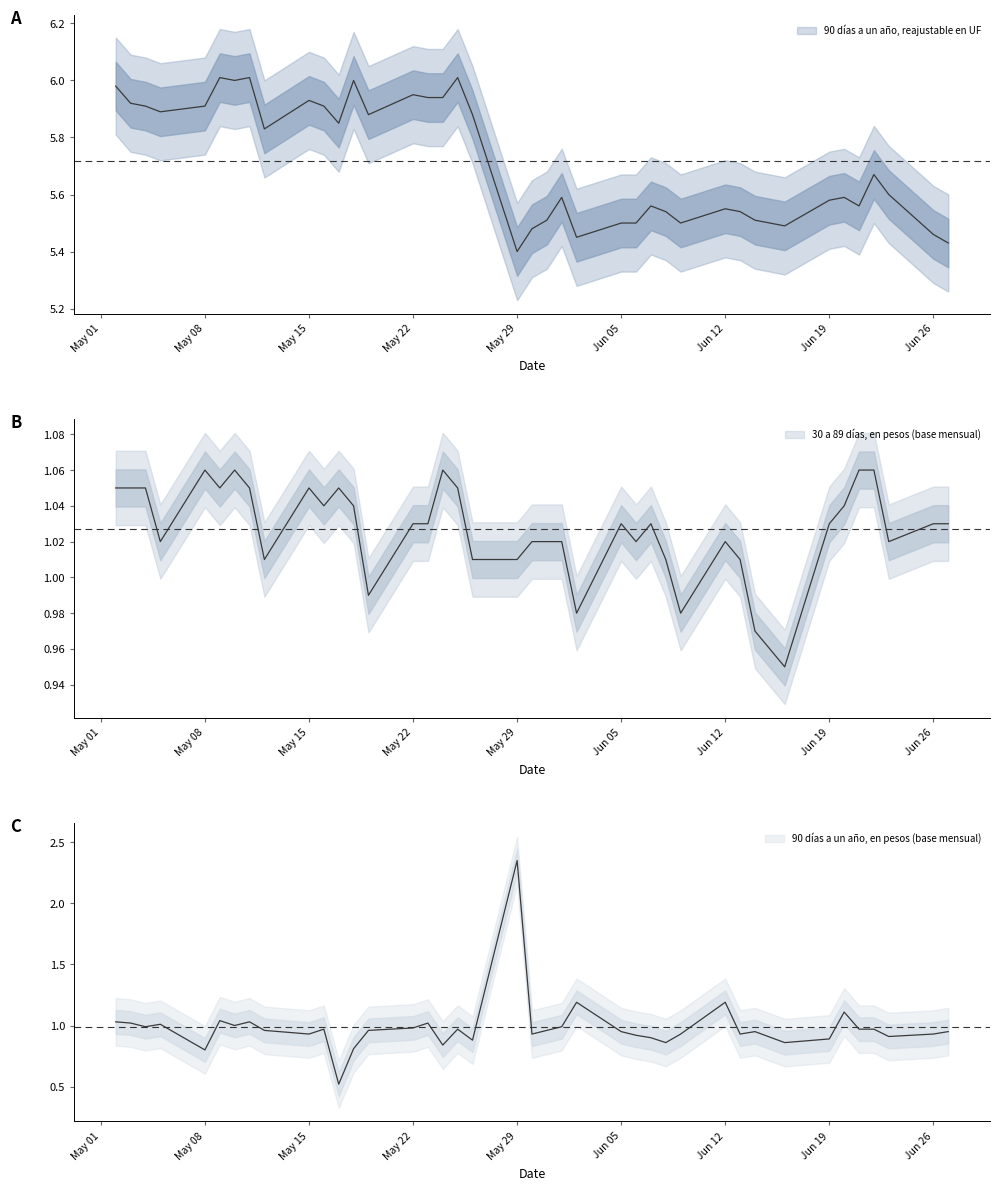

The value of 30 a 89 días, en pesos (base mensual) at 19-05-1995 is 1.5. True or false?

False